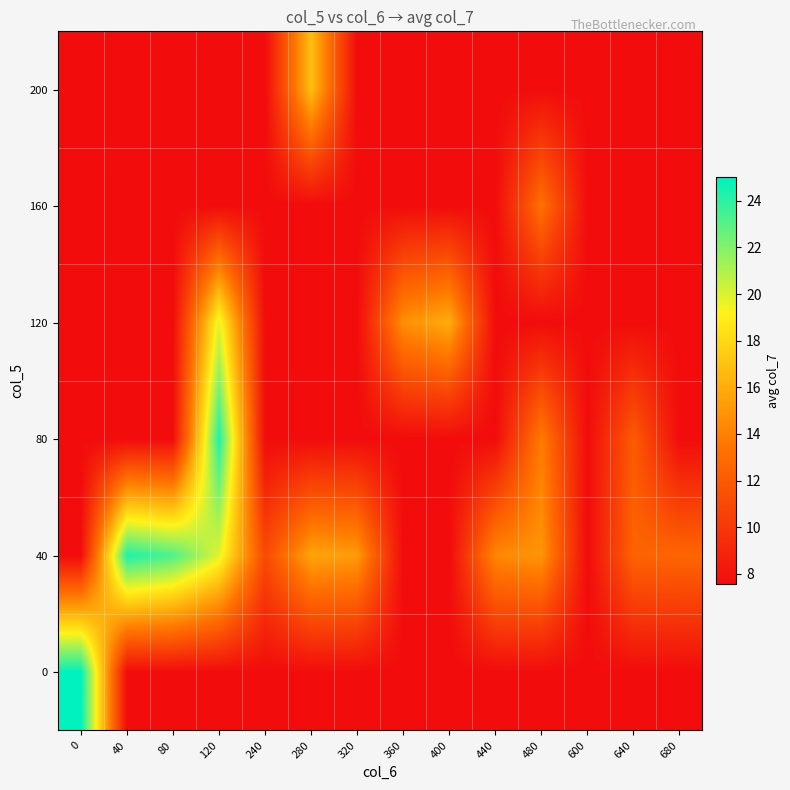

Reading left to right, transcribe all the data shown in this chart.

0: 0=25.0	40=7.5	80=7.5	120=7.5	240=7.5	280=7.5	320=7.5	360=7.5	400=7.5	440=7.5	480=7.5	600=7.5	640=7.5	680=7.5
40: 0=7.5	40=24.3	80=23.2	120=19.8	240=11.1	280=15.6	320=15.2	360=7.5	400=7.5	440=14.3	480=14.9	600=7.5	640=12.5	680=12.6
80: 0=7.5	40=7.5	80=7.5	120=24.3	240=7.5	280=7.5	320=7.5	360=7.5	400=7.5	440=7.5	480=13.8	600=7.5	640=12.0	680=7.5
120: 0=7.5	40=7.5	80=7.5	120=19.7	240=7.5	280=7.5	320=7.5	360=14.7	400=16.0	440=7.5	480=7.5	600=7.5	640=7.5	680=7.5
160: 0=7.5	40=7.5	80=7.5	120=7.5	240=7.5	280=7.5	320=7.5	360=7.5	400=7.5	440=7.5	480=13.2	600=7.5	640=7.5	680=7.5
200: 0=7.5	40=7.5	80=7.5	120=7.5	240=7.5	280=16.9	320=7.5	360=7.5	400=7.5	440=7.5	480=7.5	600=7.5	640=7.5	680=7.5